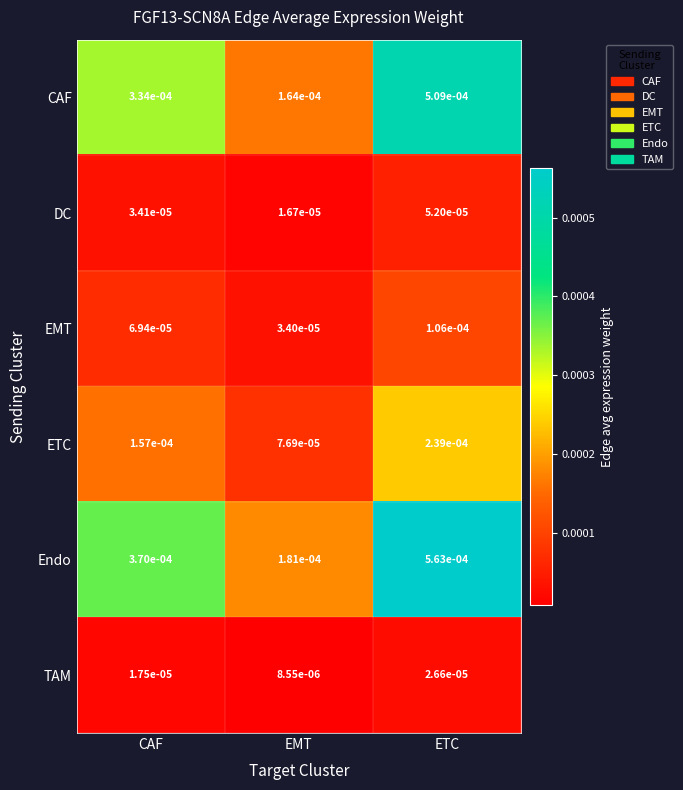

Which series has the largest total across all categories?

Endo